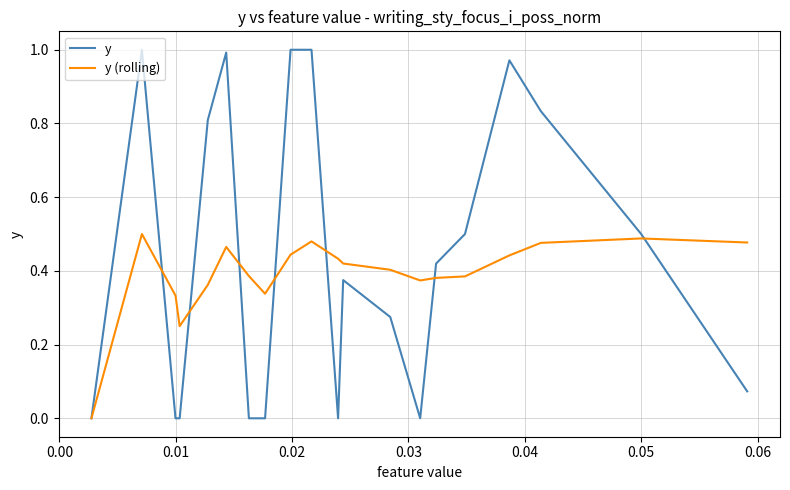

Rank the series by their average value, from lowest to highest.

y (rolling), y